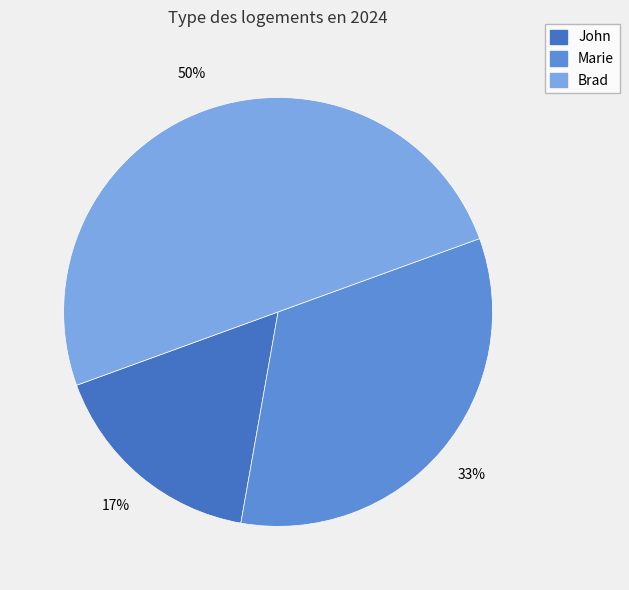

Which category has the smallest portion of the pie?

John